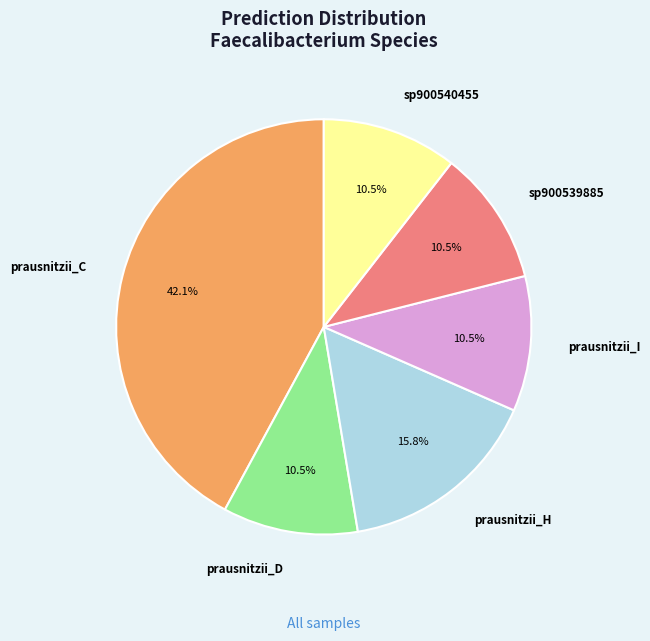

Between sp900540455 and prausnitzii_H, which is larger?

prausnitzii_H